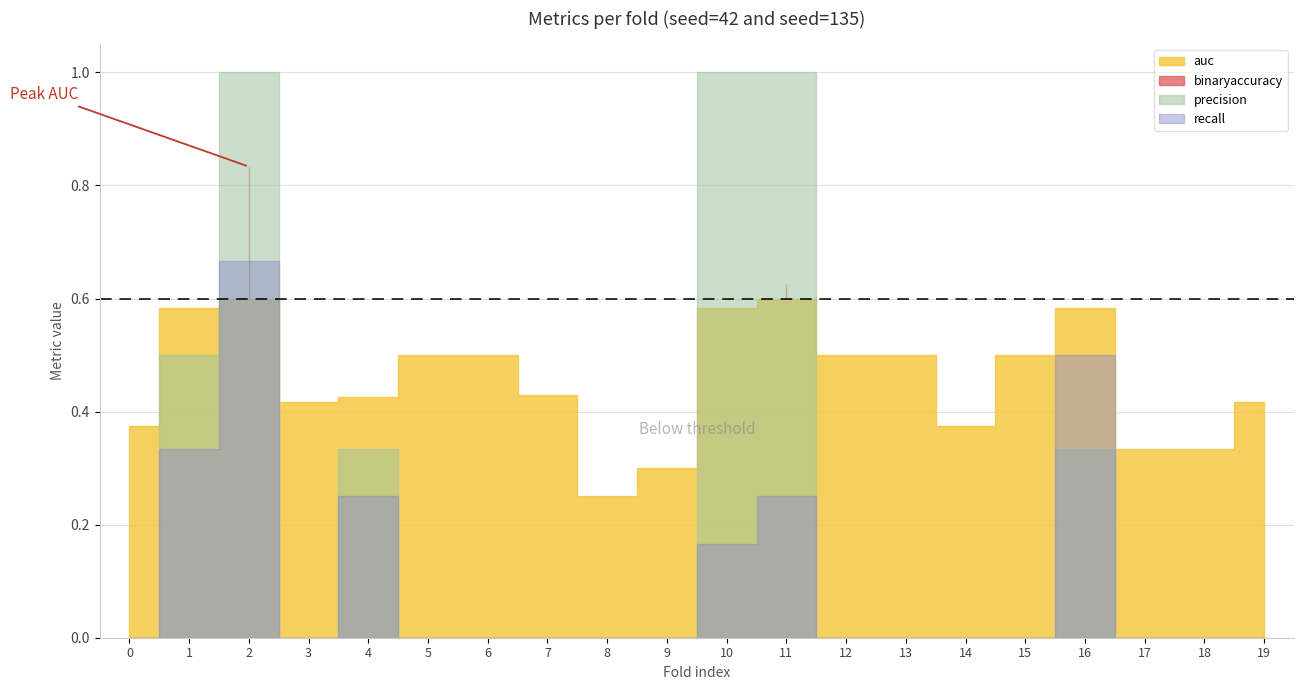

How many data points does each series have?

20